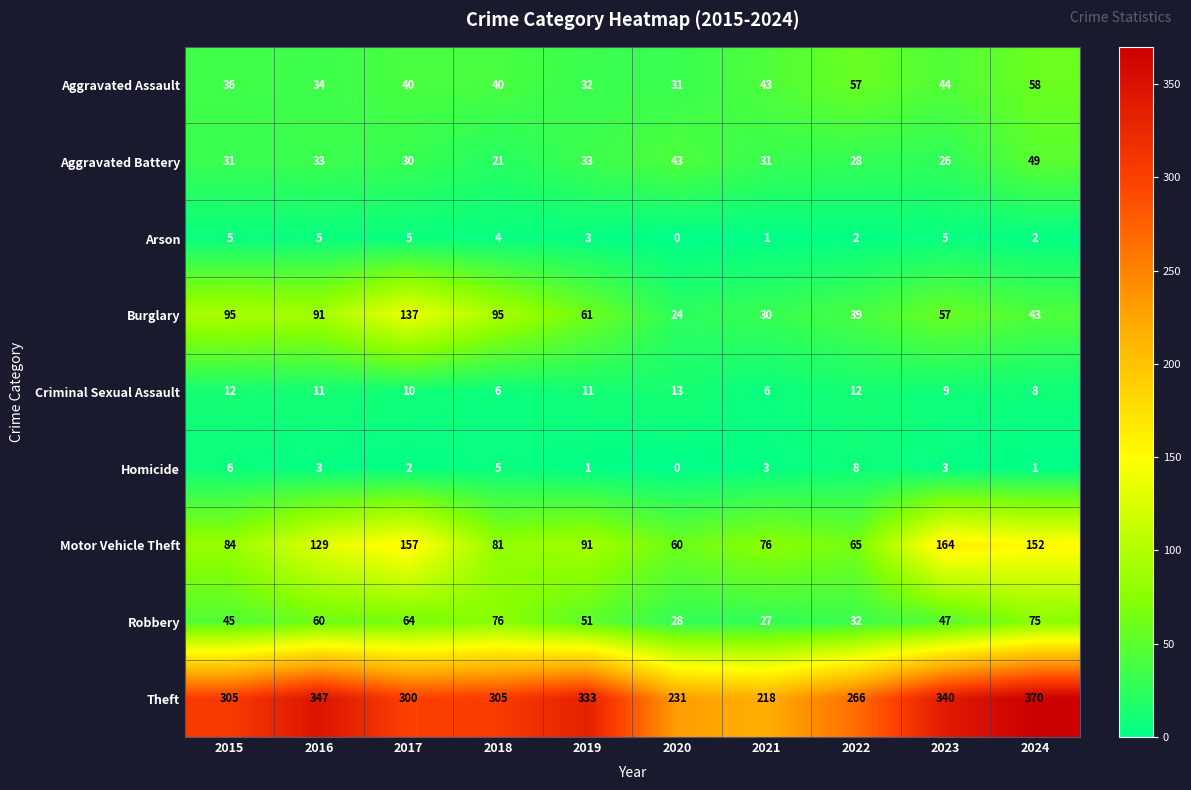

Rank the categories by Motor Vehicle Theft value from lowest to highest.

2020, 2022, 2021, 2018, 2015, 2019, 2016, 2024, 2017, 2023